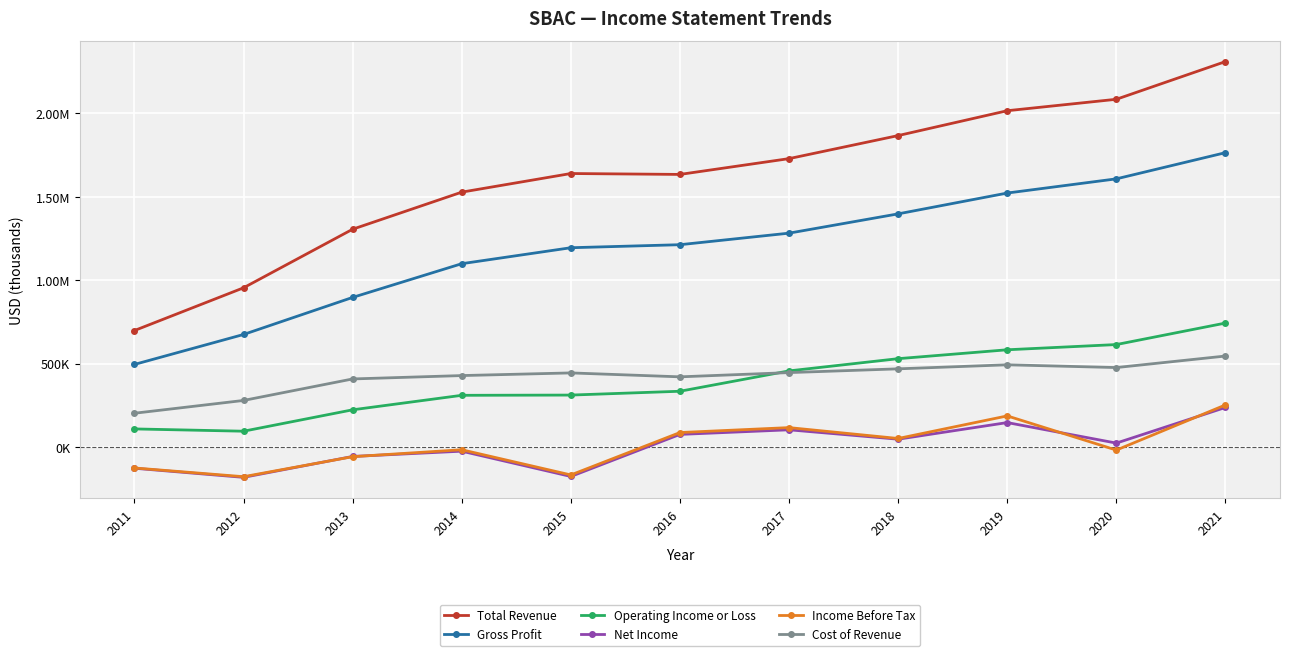

What is the approximate value of Total Revenue at 2014?

1527000